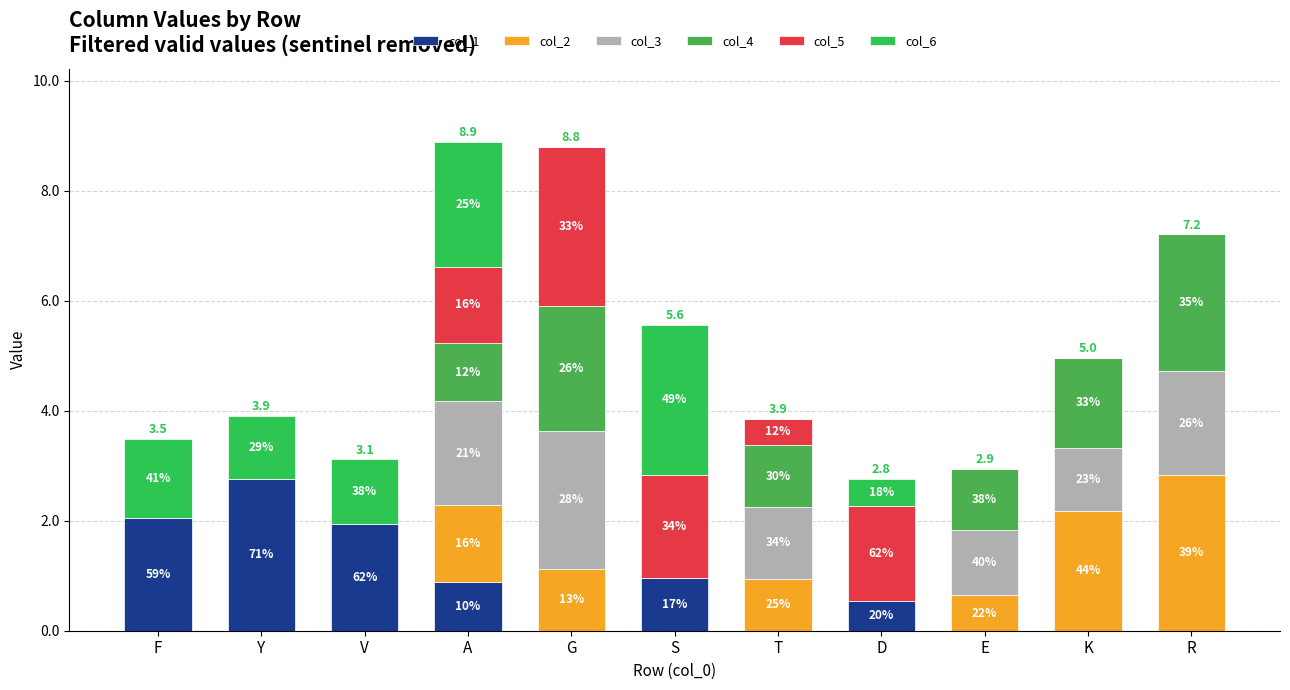

What is the difference between the maximum and minimum values in the col_4 series?

2.5